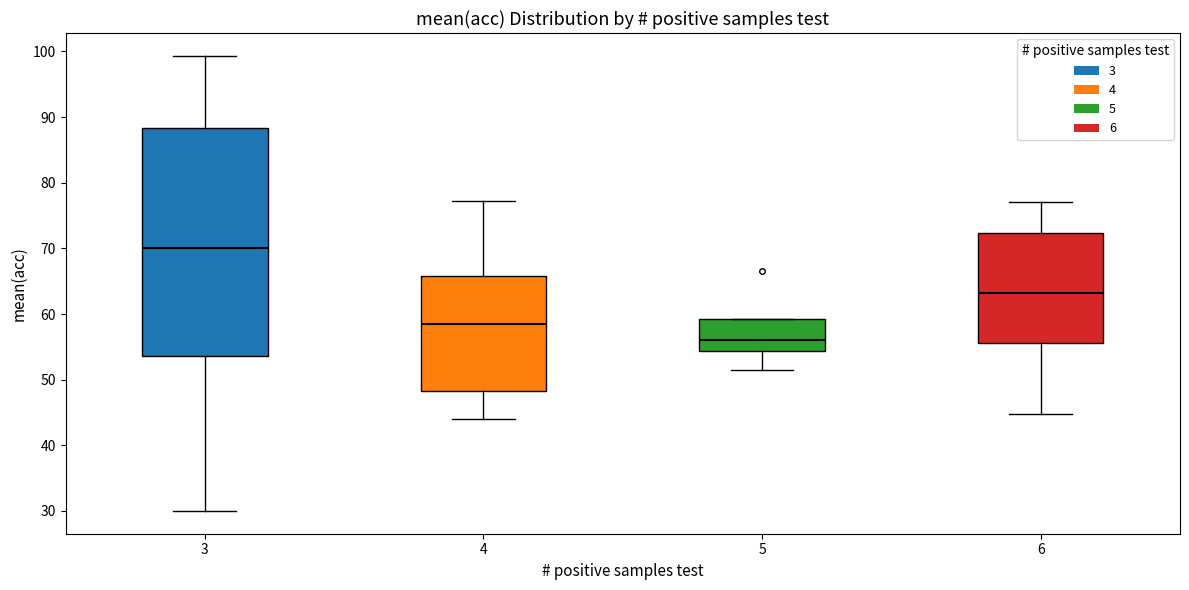

Reading left to right, read every box against the y-axis: the position of its median line, the range the box covers, and the ends of its whiskers. The values are not printed on the chart, so give them approximately, as read against the axis.

3: median 70, box 54 to 88, whiskers 30 to 99
4: median 59, box 48 to 66, whiskers 44 to 77
5: median 56, box 54 to 59, whiskers 51 to 59
6: median 63, box 56 to 72, whiskers 45 to 77